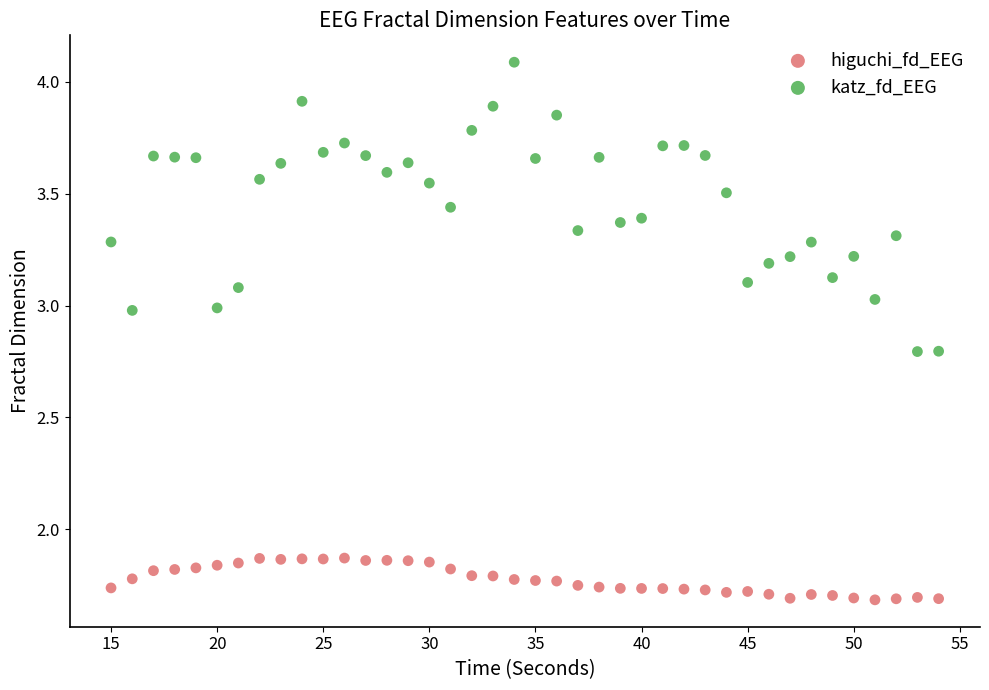

Across all data points, what is the range of Y values (max minus min)?

2.4